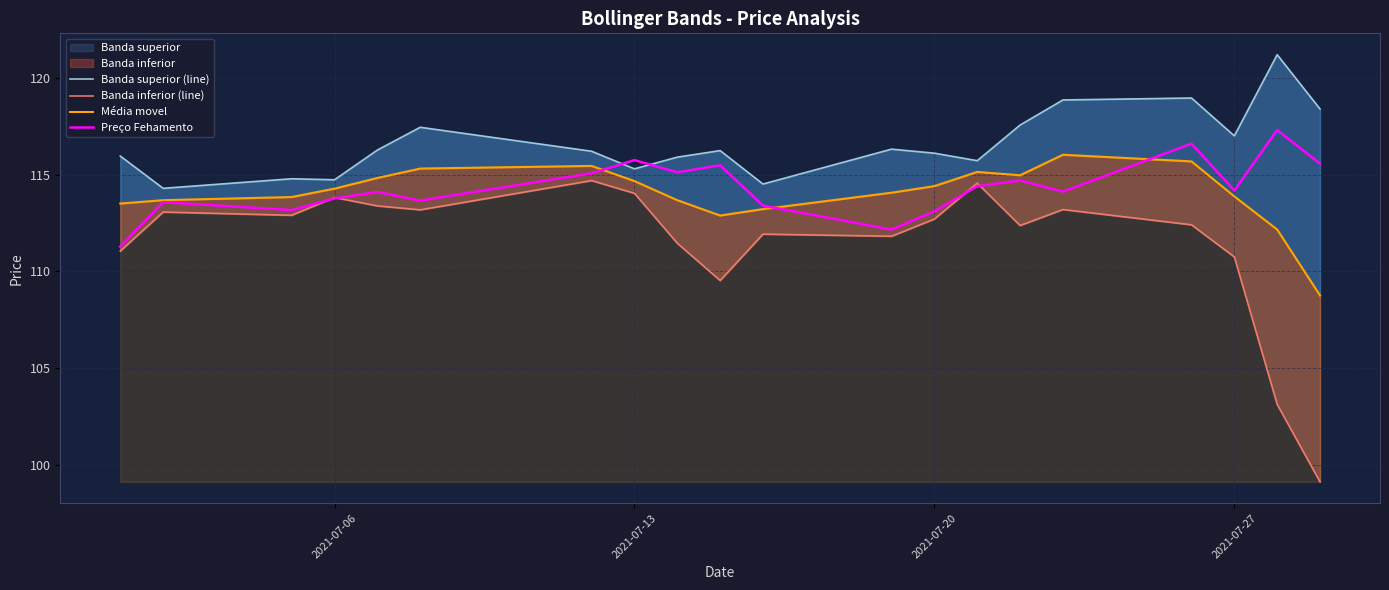

What is the average value of the Preço Fehamento series?

114.3